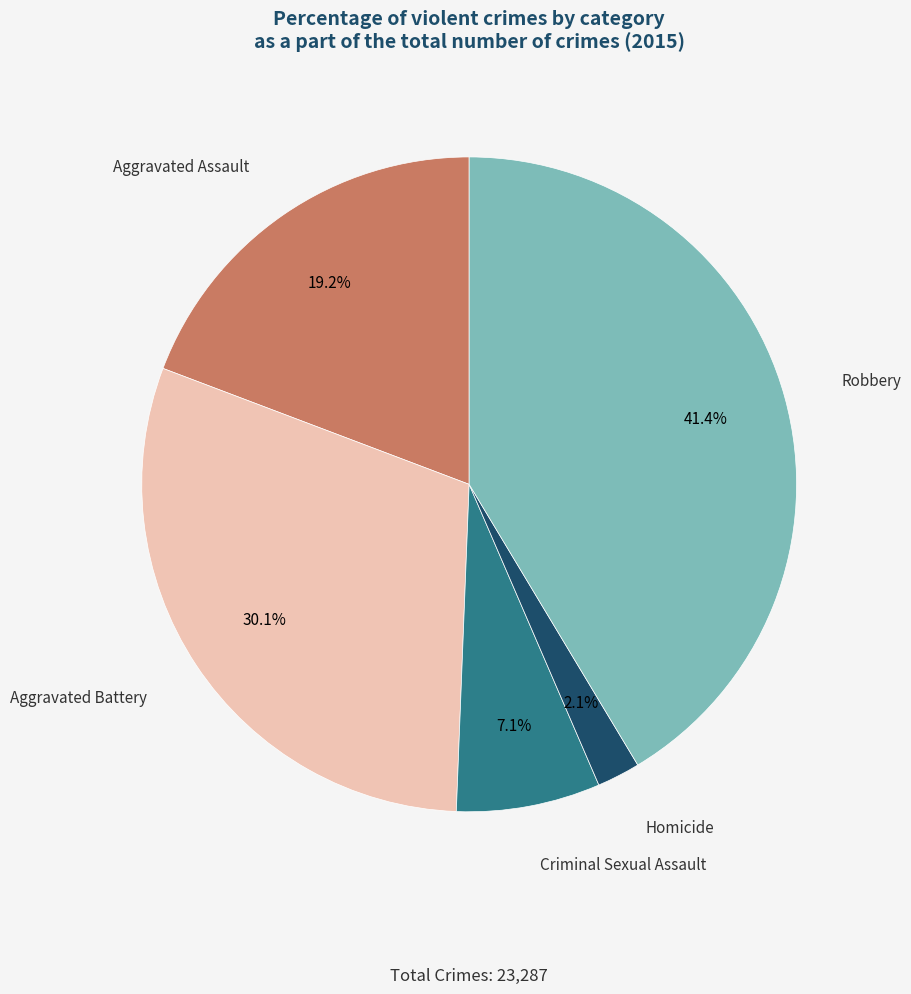

Is there a majority slice in this chart?

No